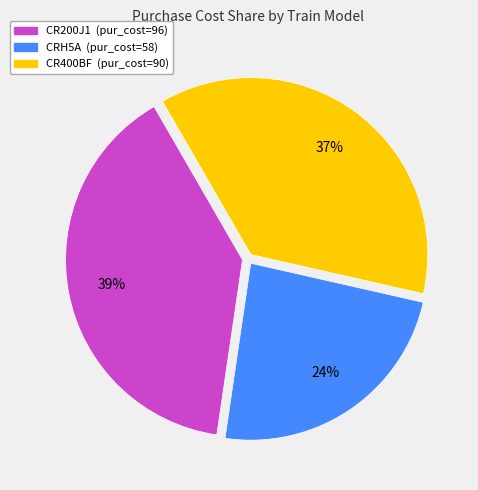

Is it true that CR400BF is 46% of the pie?

False